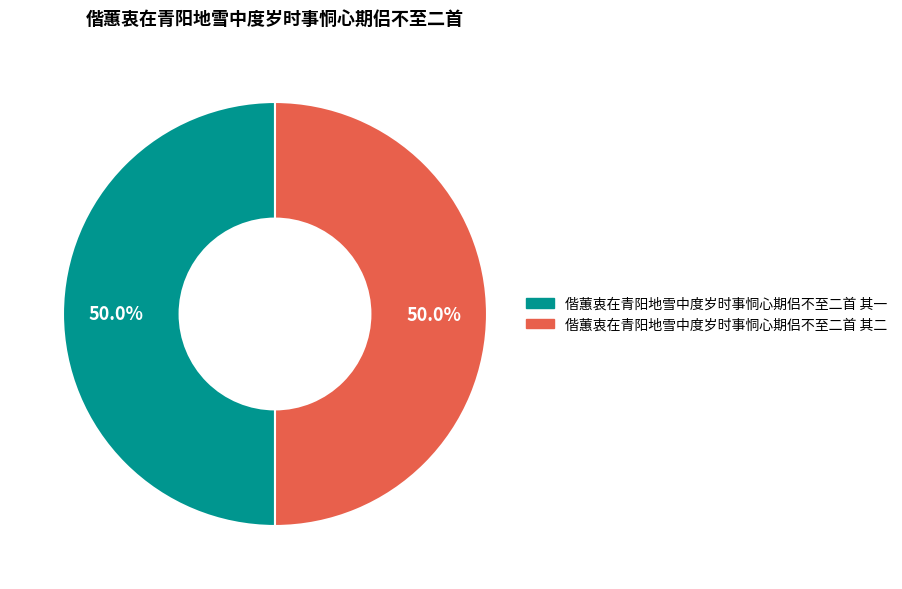

How much of the chart is everything except 偕蕙衷在青阳地雪中度岁时事恫心期侣不至二首 其二?

50.0%